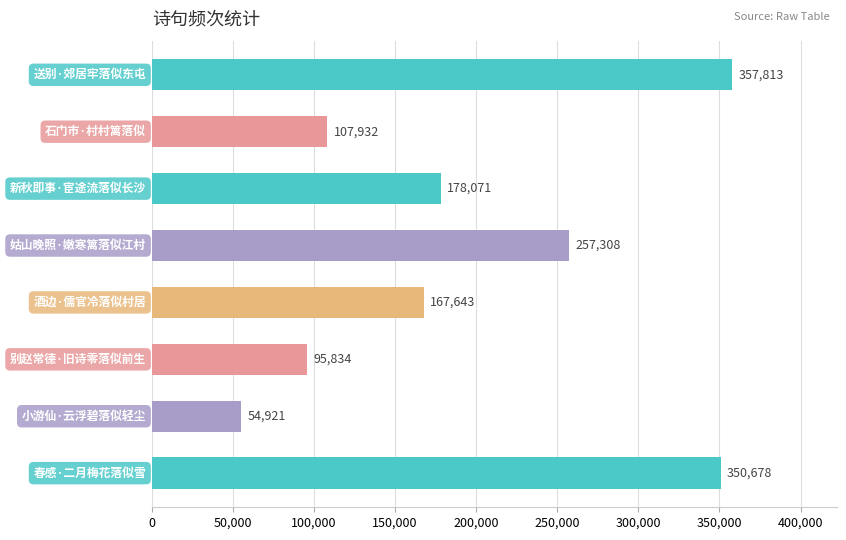

Are the bars grouped side by side (vs. stacked)?

No